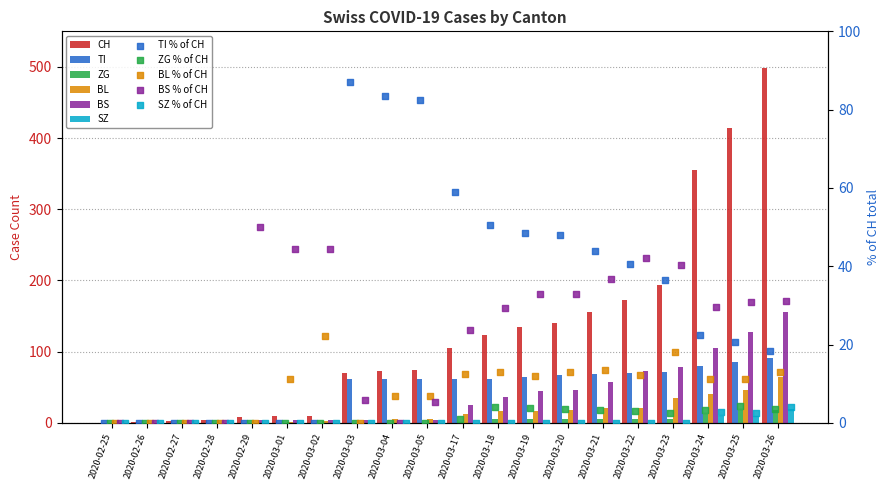

Which series contains the highest Y value?

CH